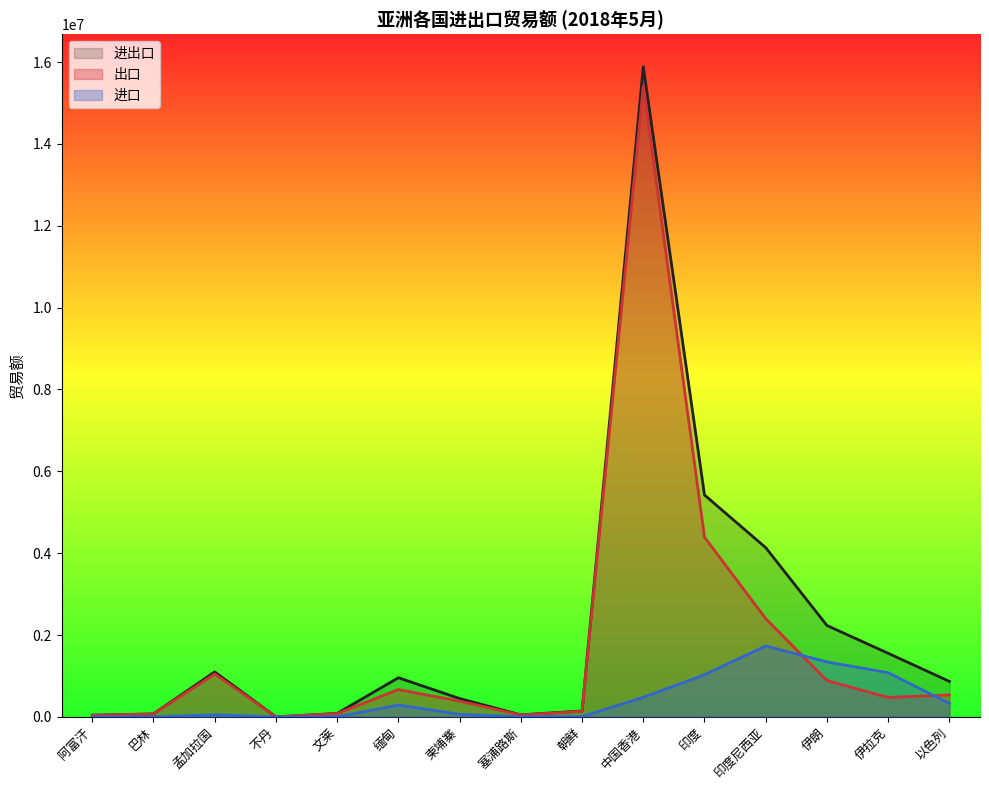

At 以色列, list the series in order from smallest to largest.

进口, 出口, 进出口